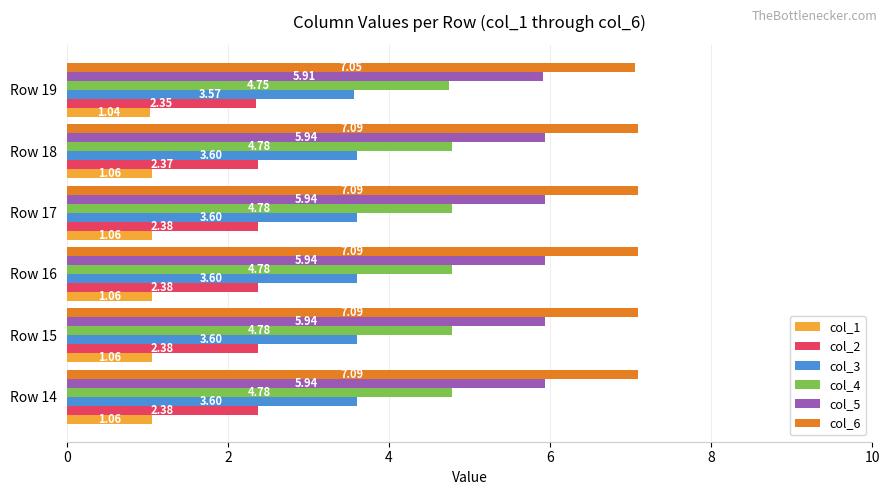

What is the sum of all col_4 values?

28.7